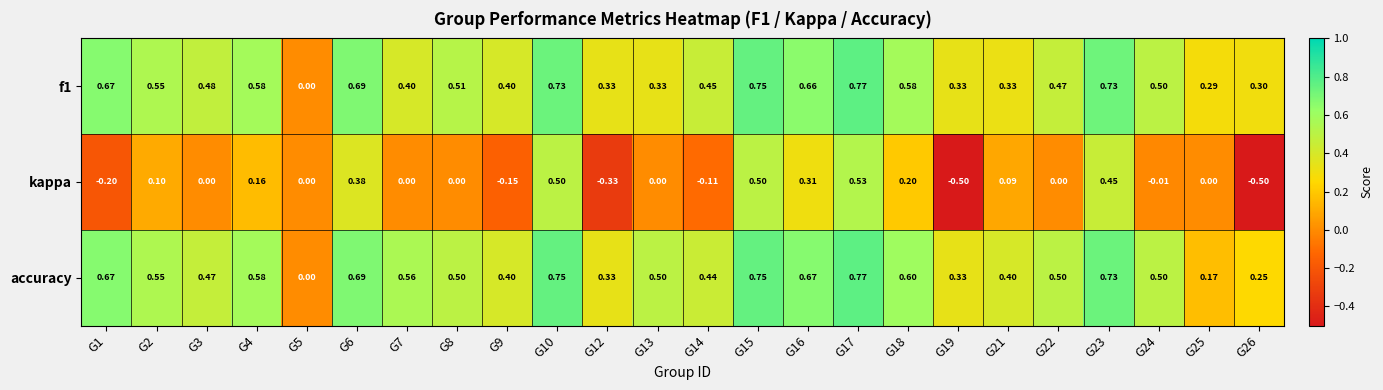

Which series changed the most between G6 and G17?

kappa